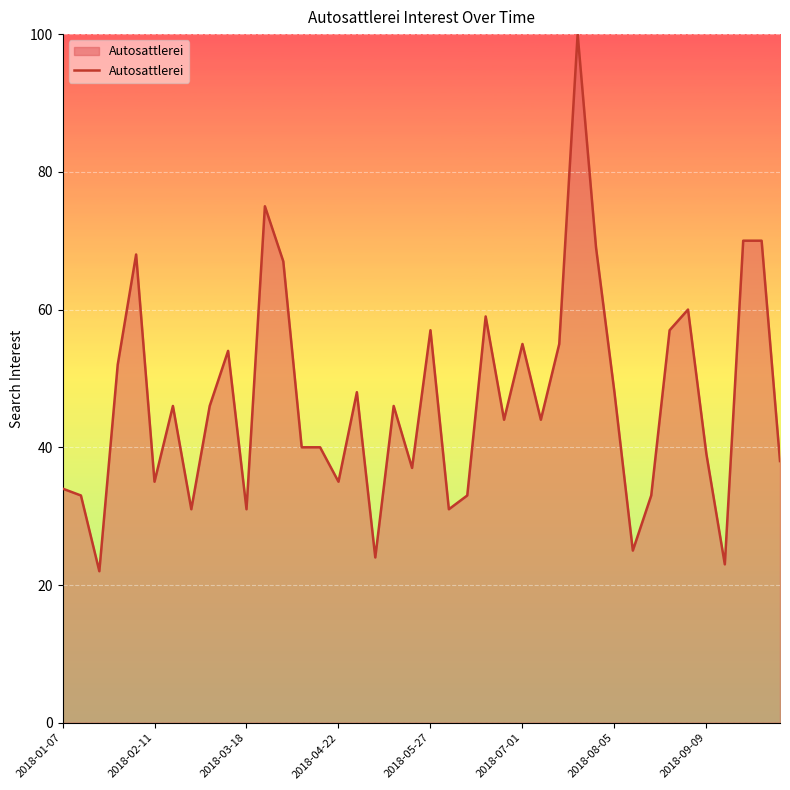

What is the minimum value shown in the chart?

22